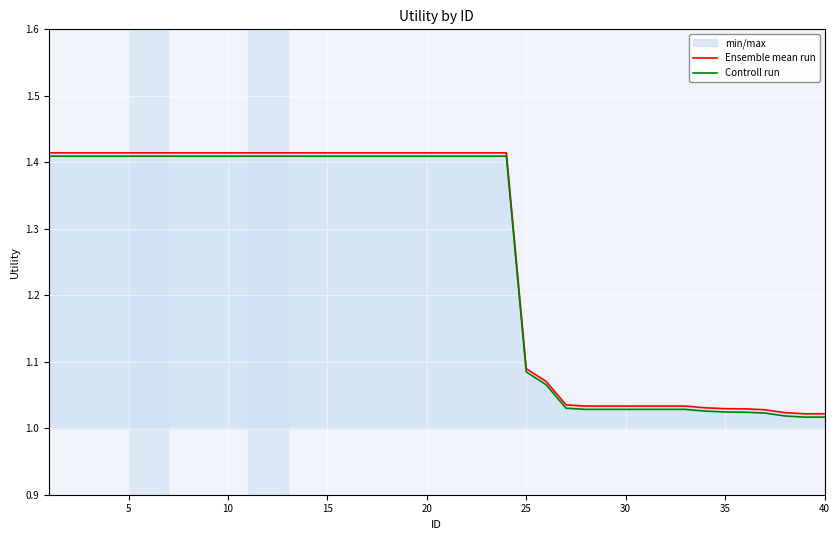

How many lines are shown in the chart?

2